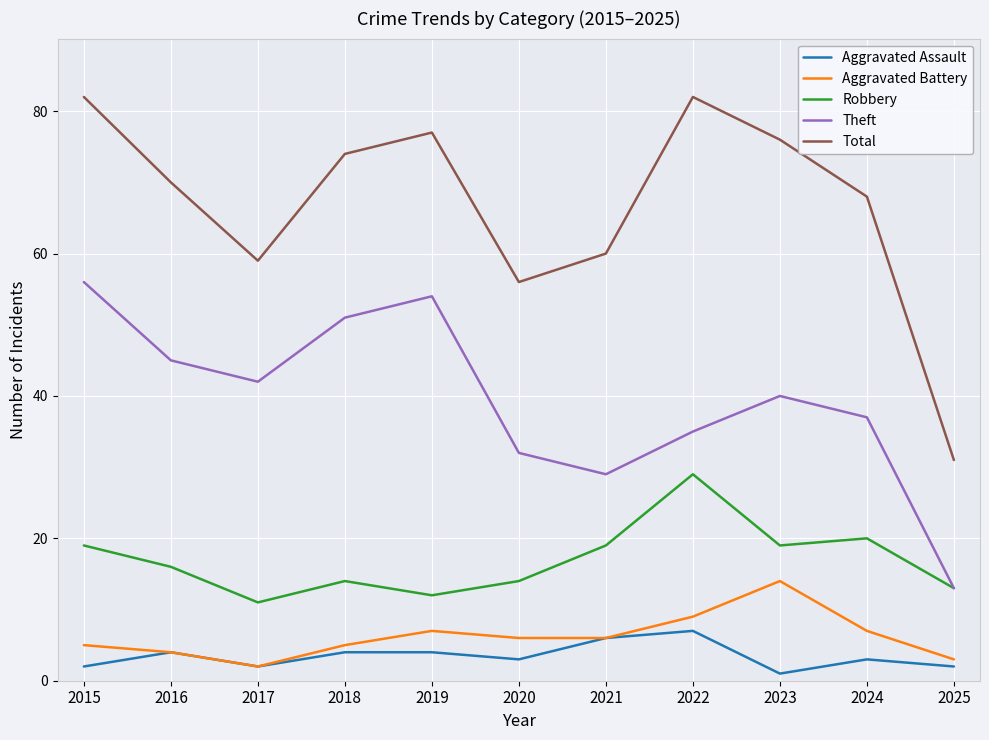

How many categories are shown in the chart?

11